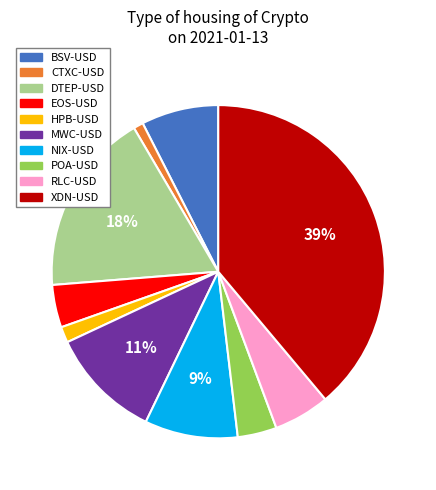

To the nearest percent, what is the average slice percentage?

10%